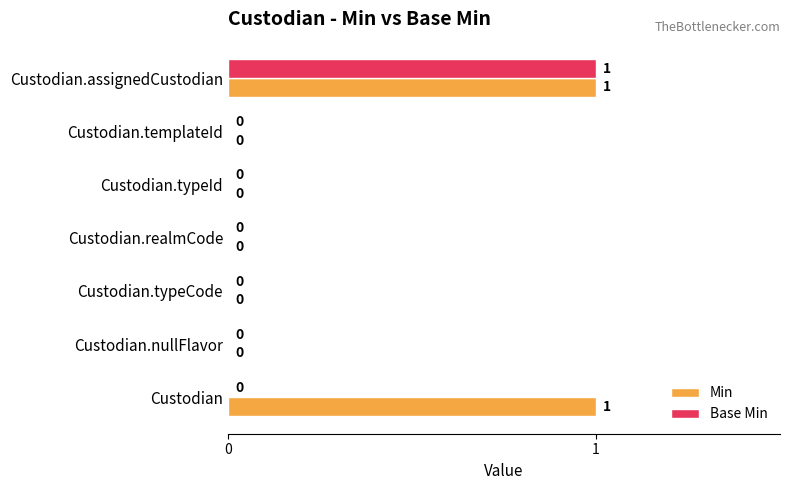

Is it true that Min equals 0 at Custodian.realmCode?

True